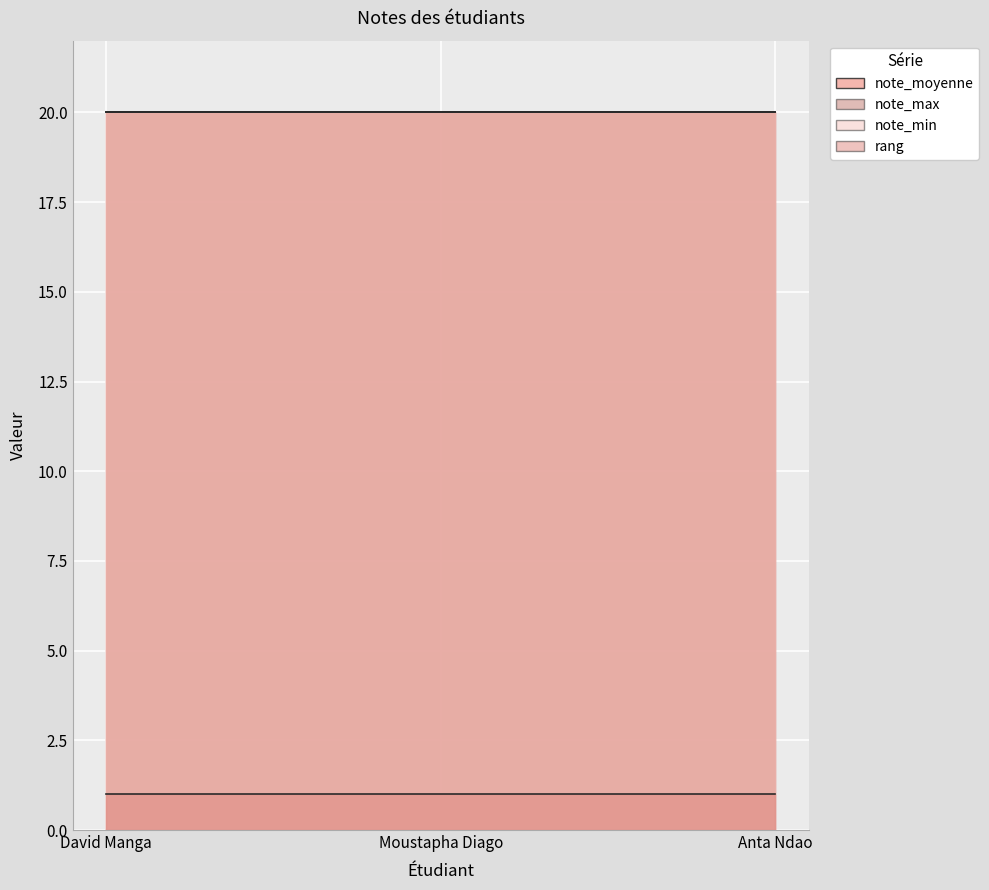

What position from the left is David Manga?

1